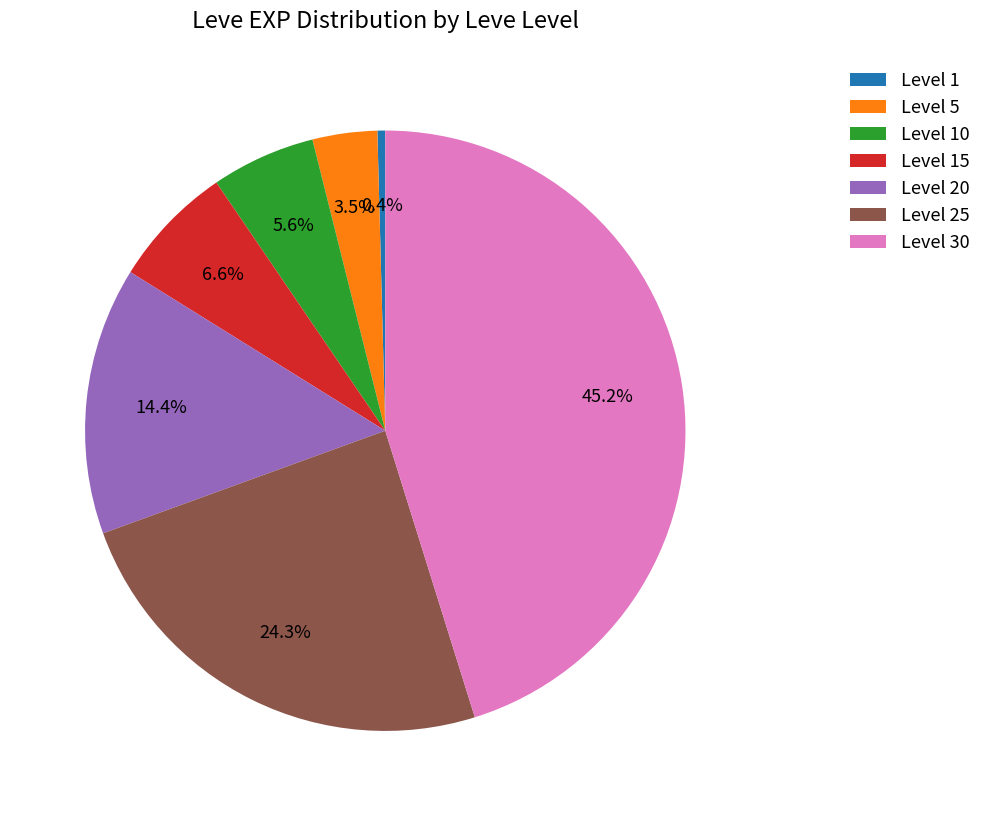

To the nearest percent, what is the difference between the Level 30 and Level 20 slice percentages?

31%